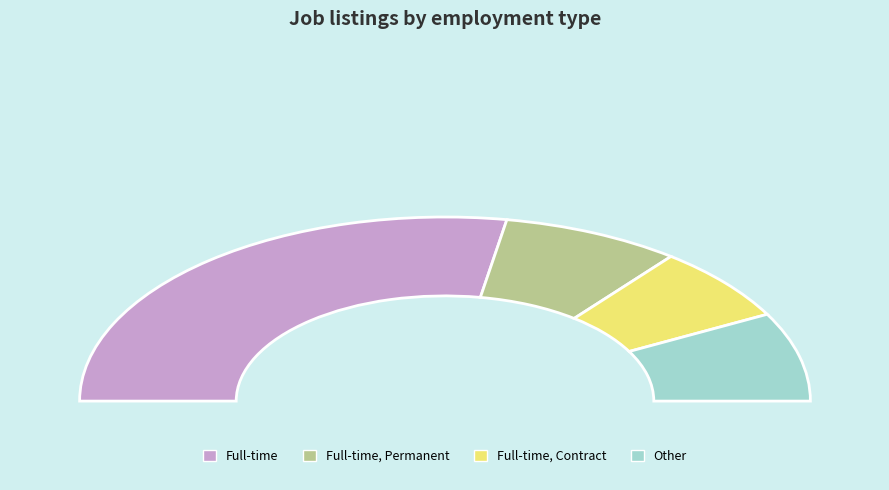

To the nearest percent, what is the average slice percentage?

25%